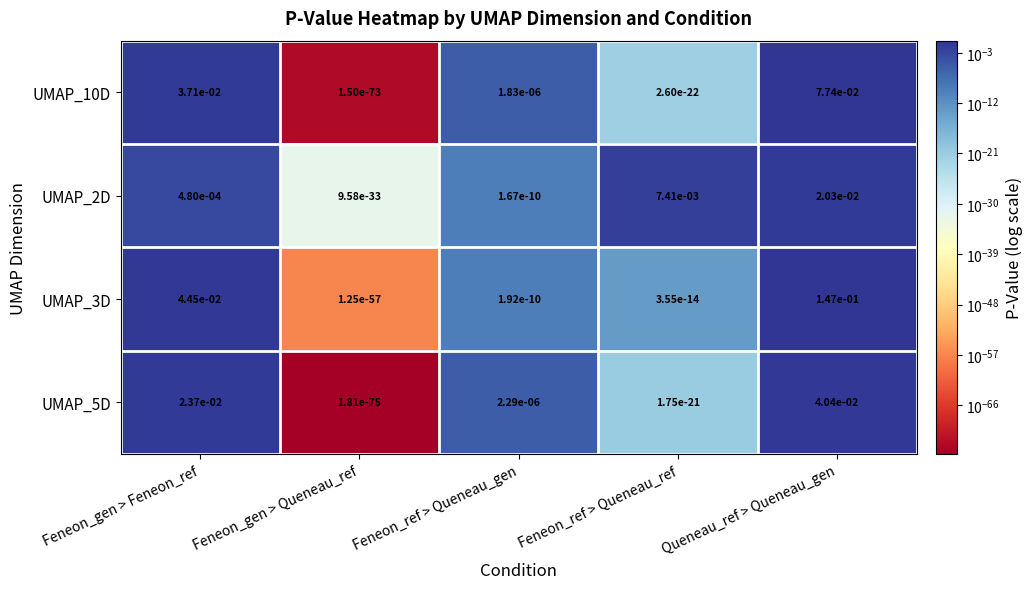

The value of UMAP_3D at Feneon_gen > Queneau_ref is 0.0. True or false?

True